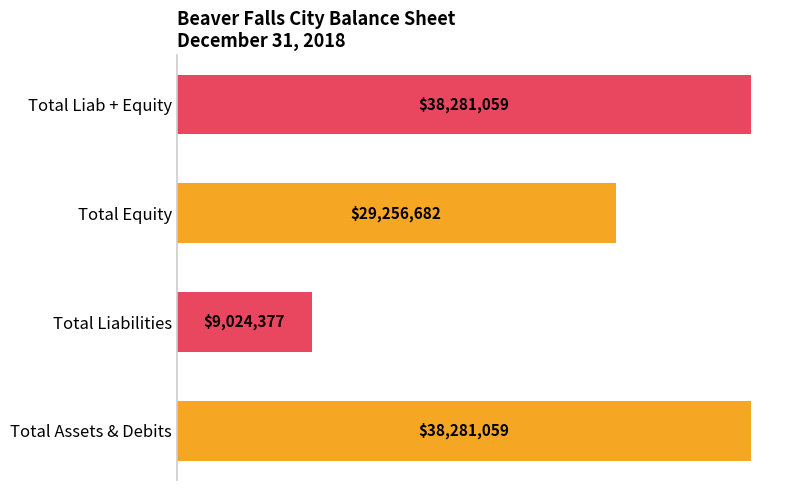

Reading right to left, extract all data points from this chart.

Assets / Liabilities Group: 9024377	38281059
Equity / Total Group: 38281059	29256682